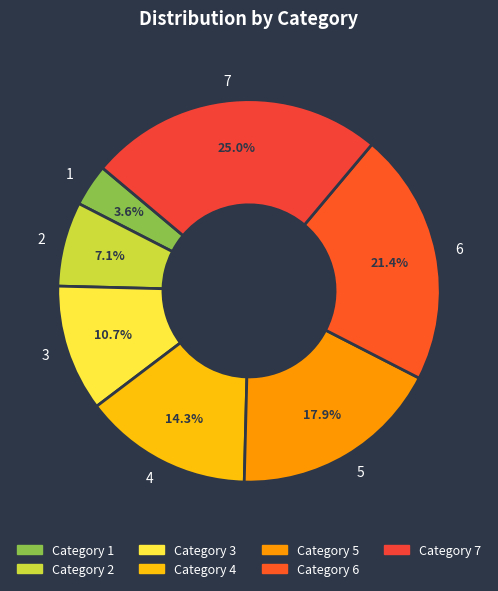

How many segments does this pie chart have?

7